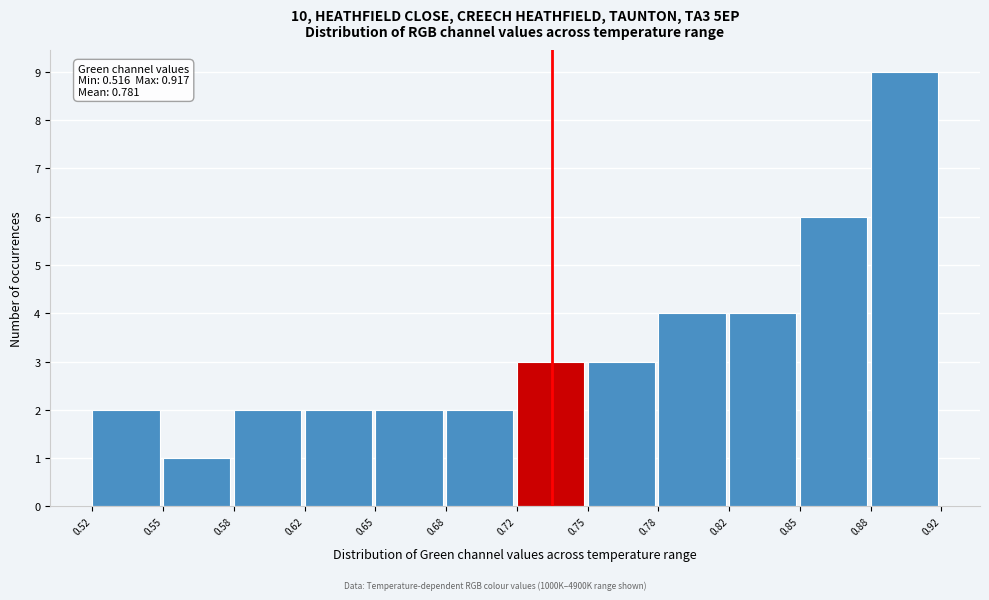

Over which range of the x-axis is the bar tallest?

0.88 to 0.92